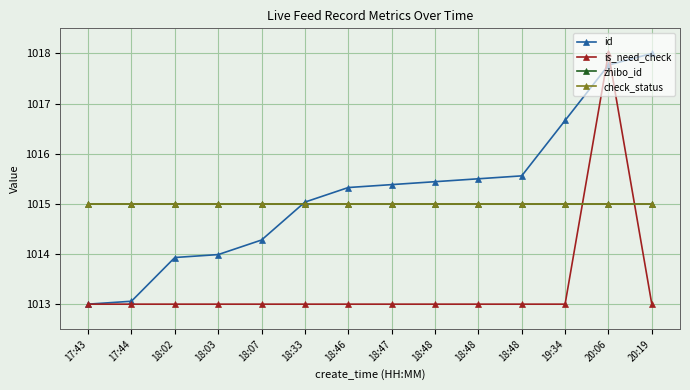

How many lines are shown in the chart?

4